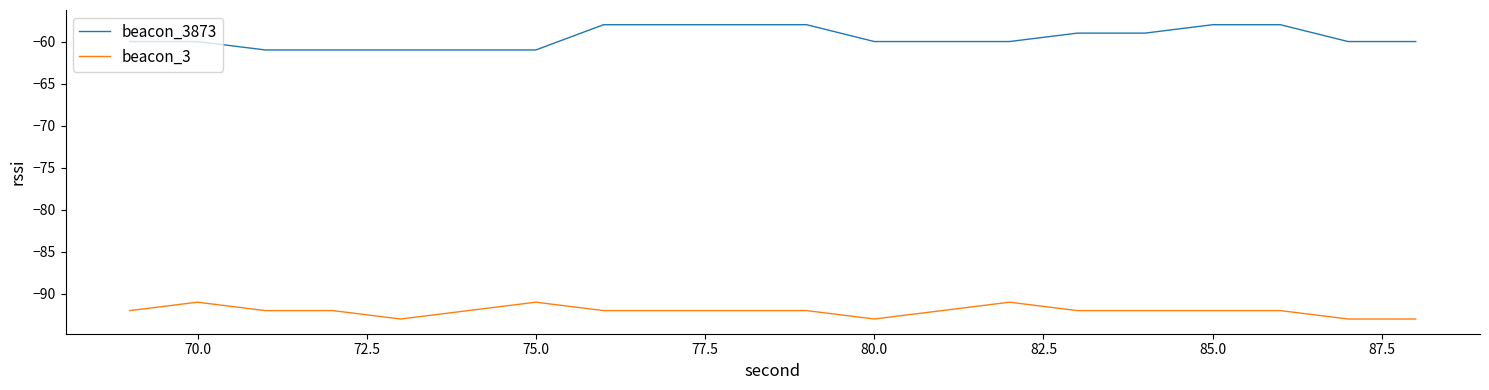

List the series in order of their overall mean, lowest first.

beacon_3, beacon_3873